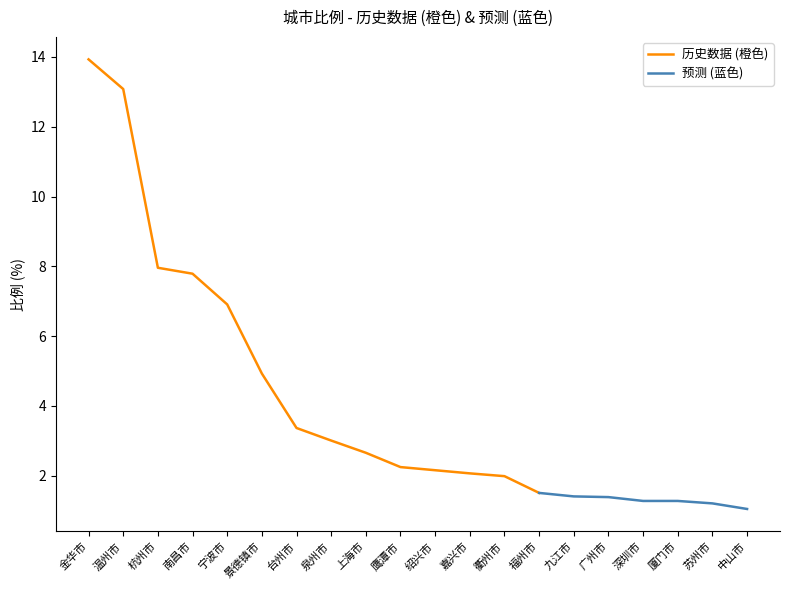

What is the label of the 20th point from the right?

金华市